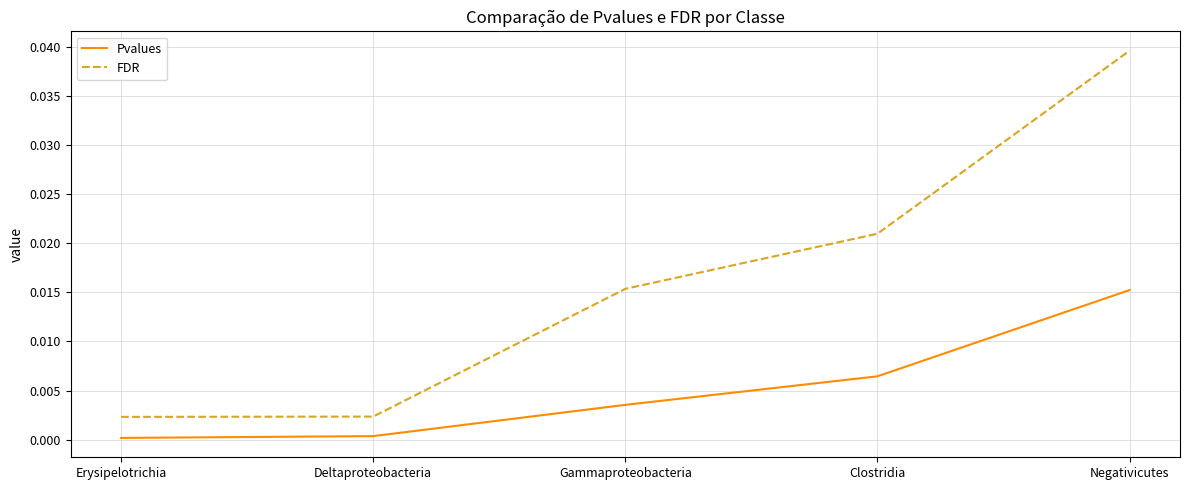

Between Deltaproteobacteria and Negativicutes, which series saw the biggest shift?

FDR